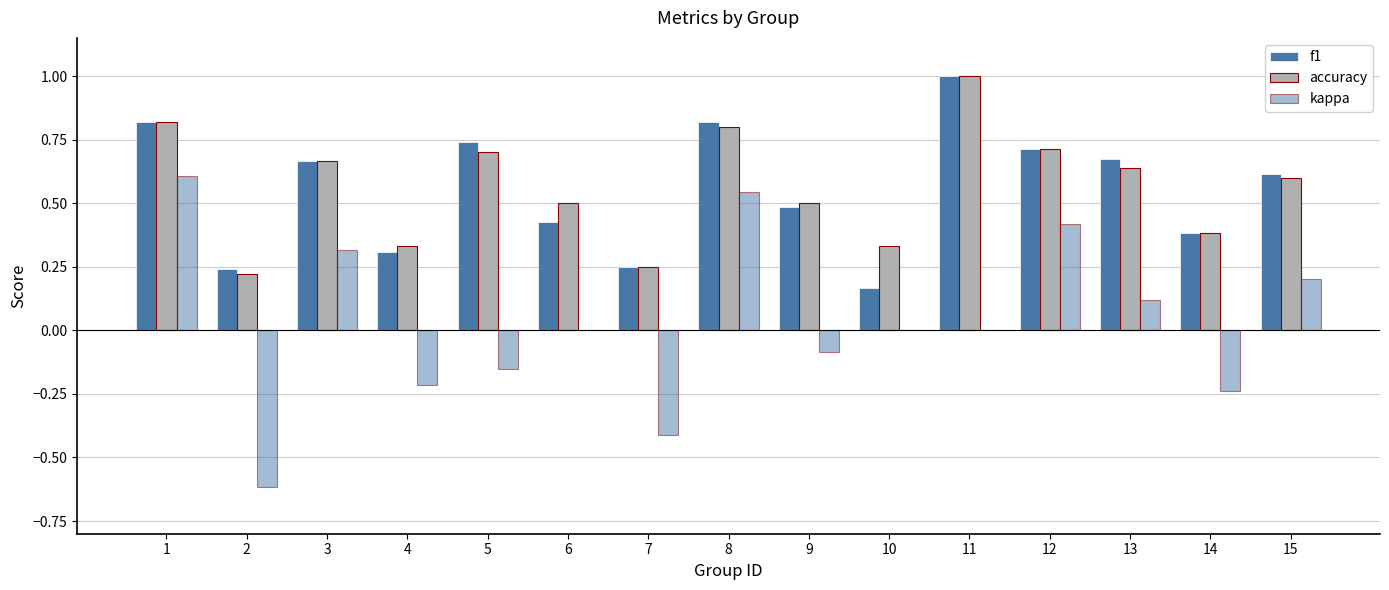

How many groups of bars are there?

15